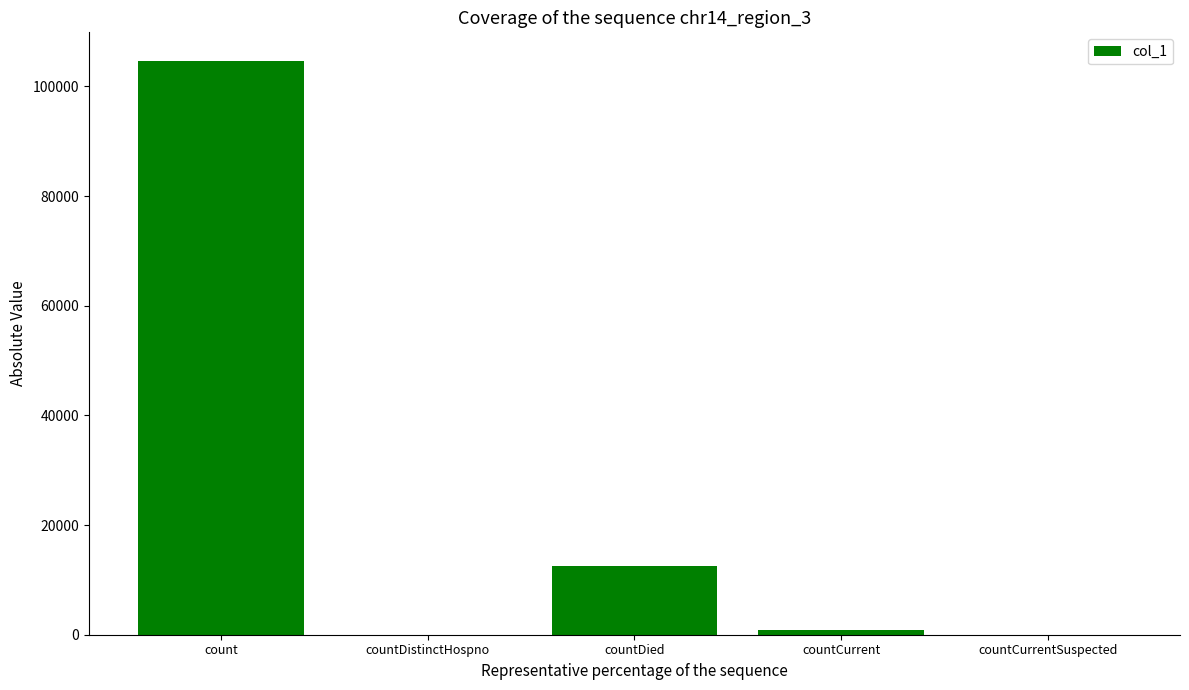

What is the change in value from count to countCurrentSuspected?

-104637